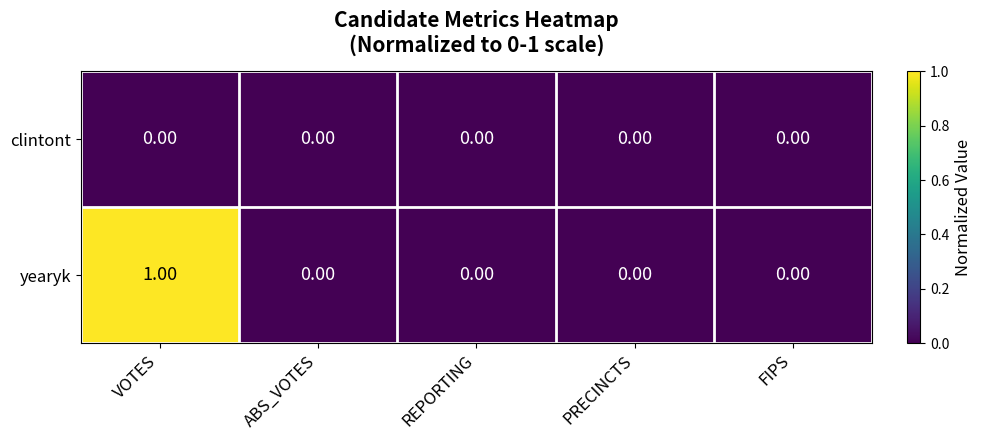

List the series in order of their peak value, highest first.

yearyk, clintont